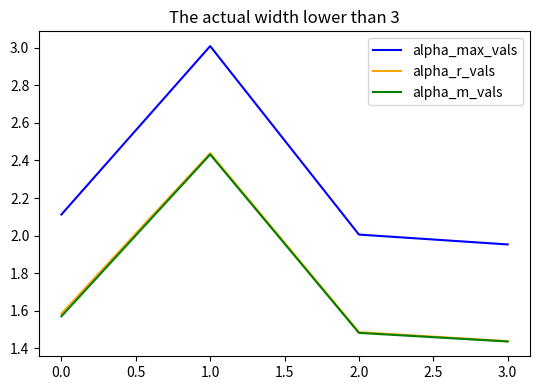

What is the difference between the maximum and second lowest values in the alpha_max_vals series?

1.0